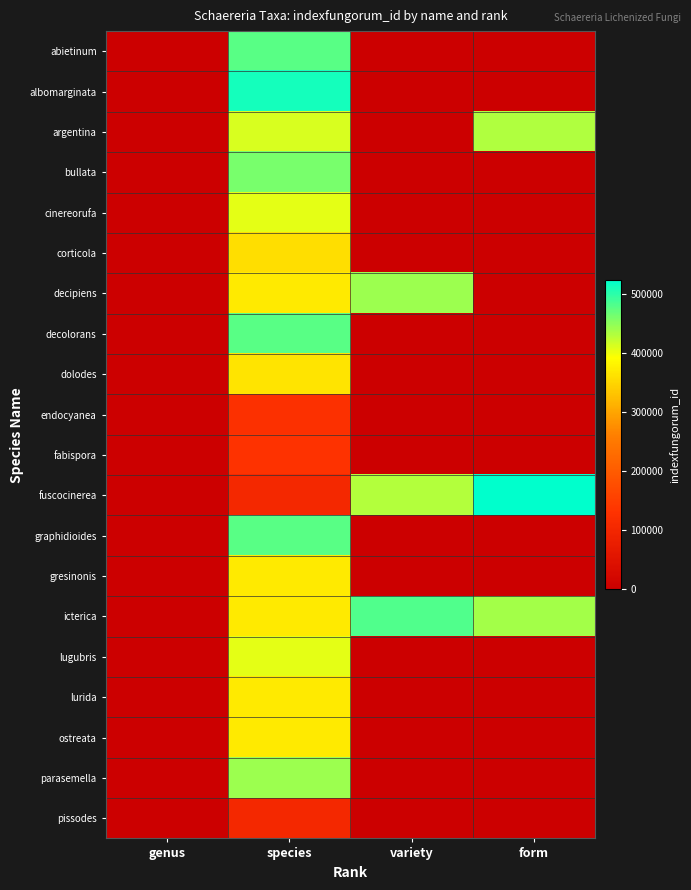

Rank the series by their maximum value, from highest to lowest.

fuscocinerea, albomarginata, icterica, graphidioides, decolorans, abietinum, bullata, parasemella, decipiens, argentina, lugubris, cinereorufa, ostreata, lurida, gresinonis, dolodes, corticola, fabispora, endocyanea, pissodes